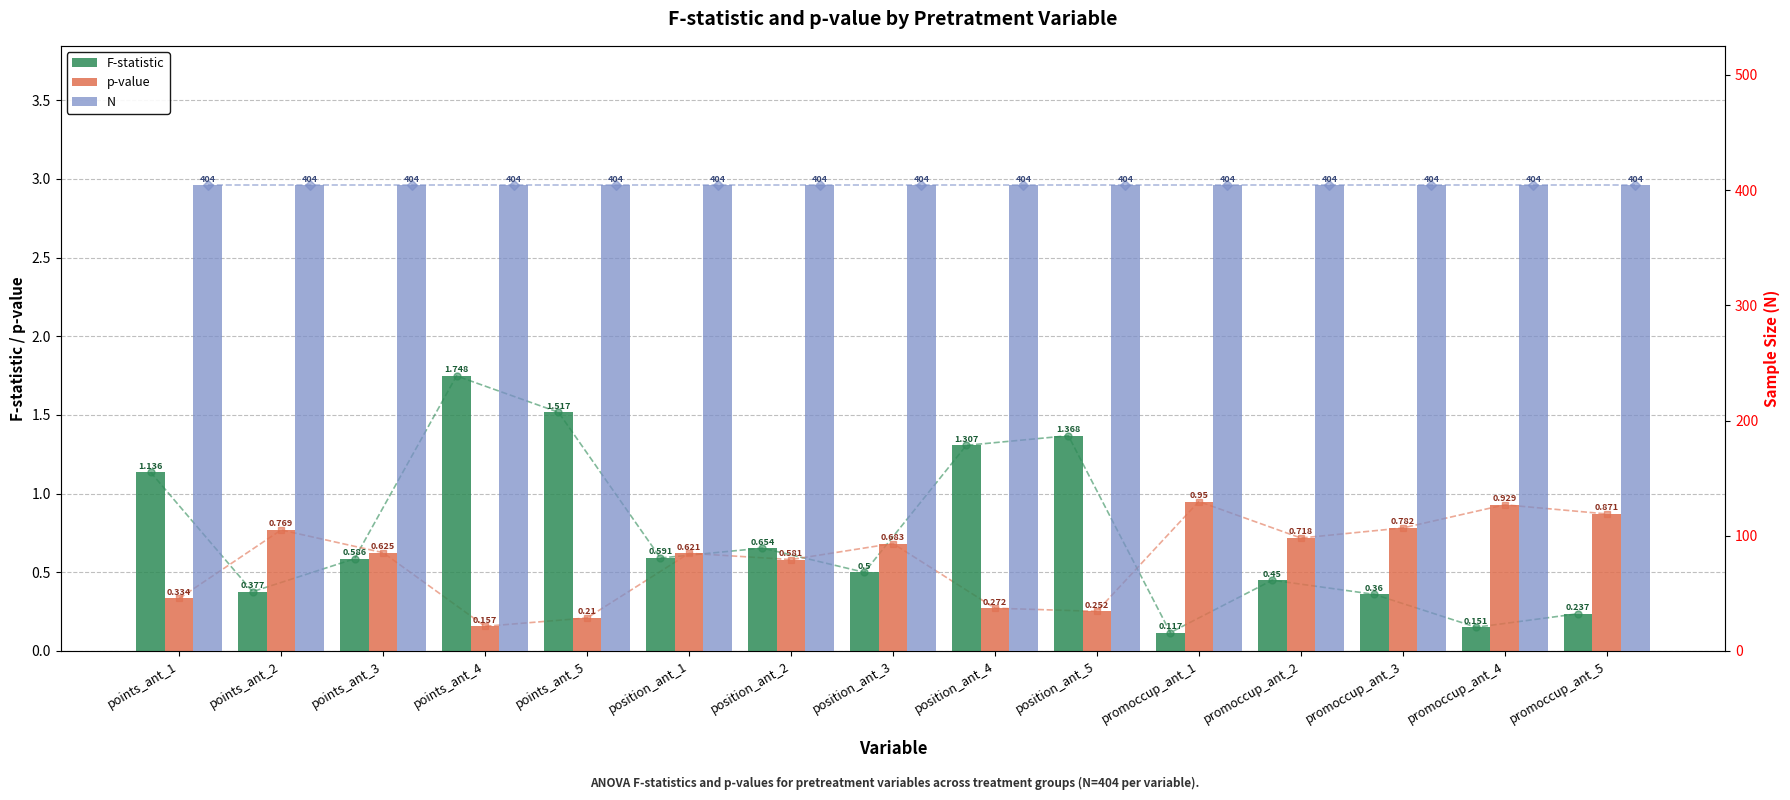

What is the sum of all N values?

6060.0